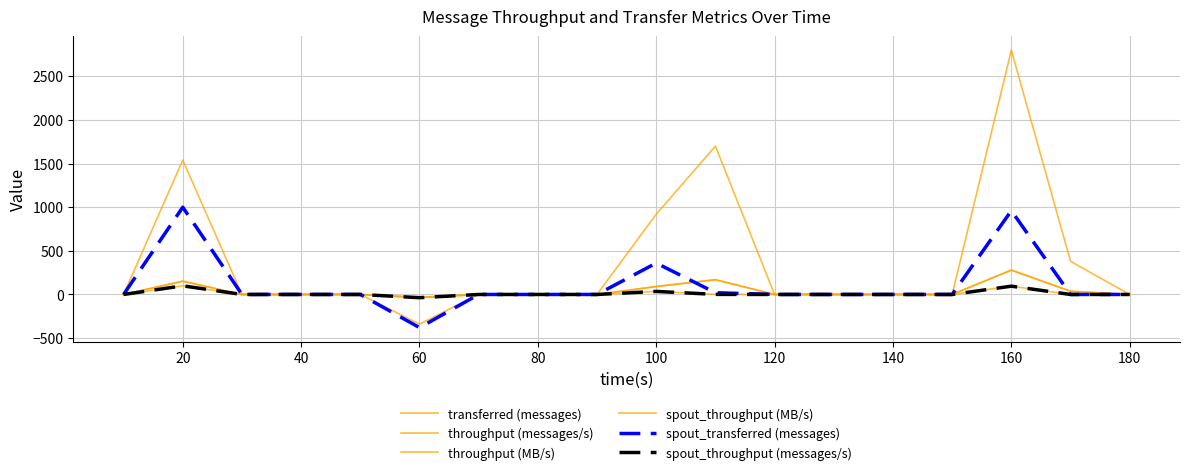

True or false: throughput (messages/s) and spout_throughput (messages/s) cross at least once.

False